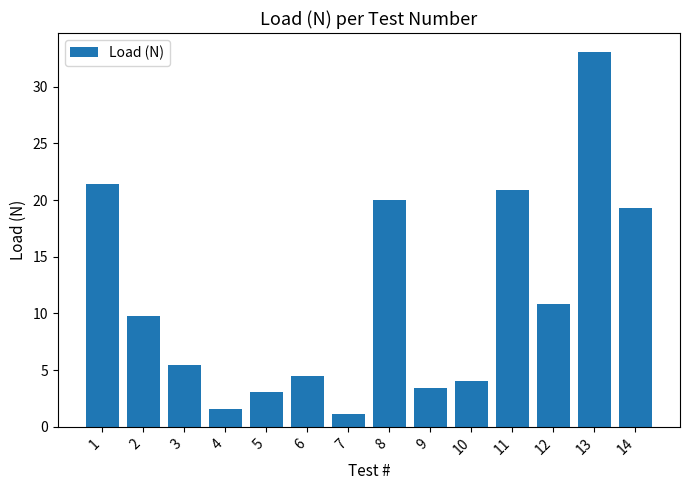

At which category does the chart reach its peak across all series?

13